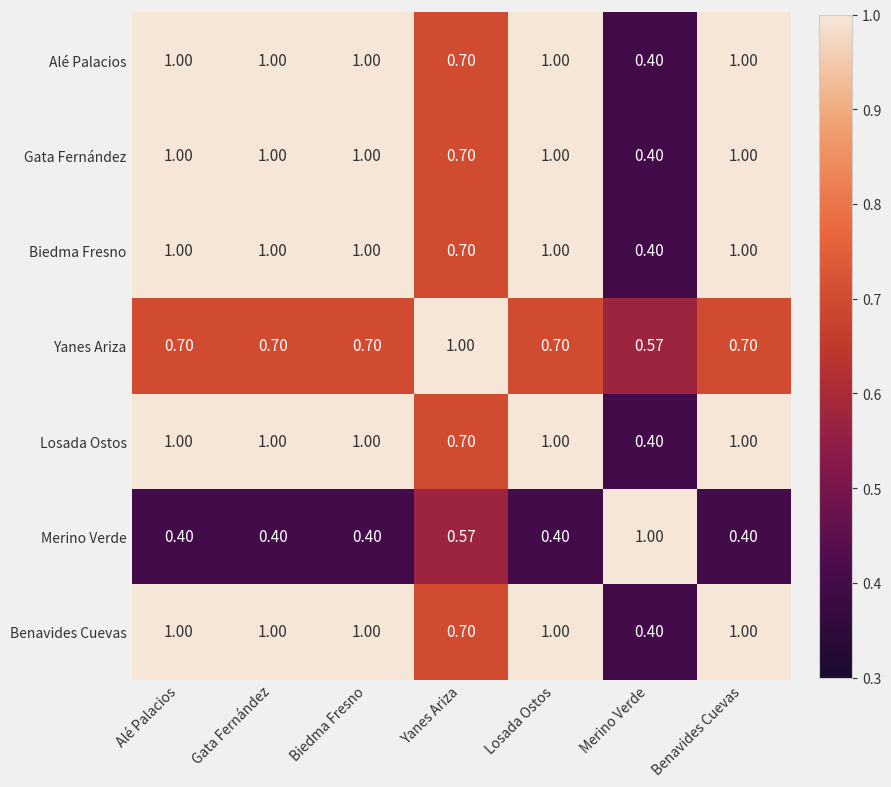

Is the value of Gata Fernández at Losada Ostos greater than the value of Losada Ostos at Yanes Ariza?

Yes